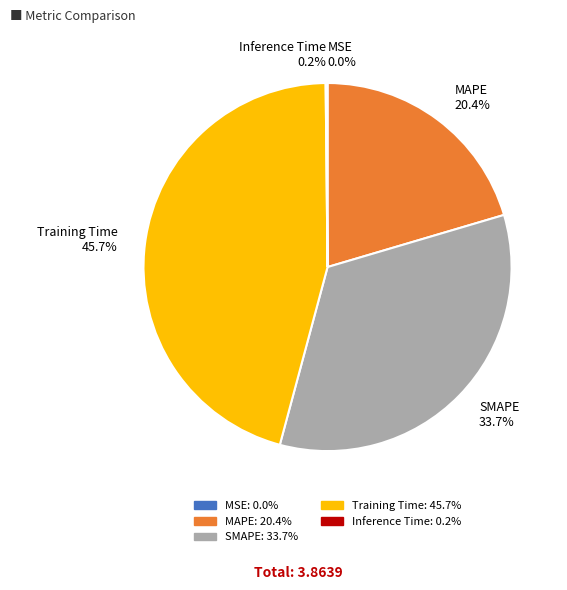

What percentage is NOT represented by SMAPE?

66.3%